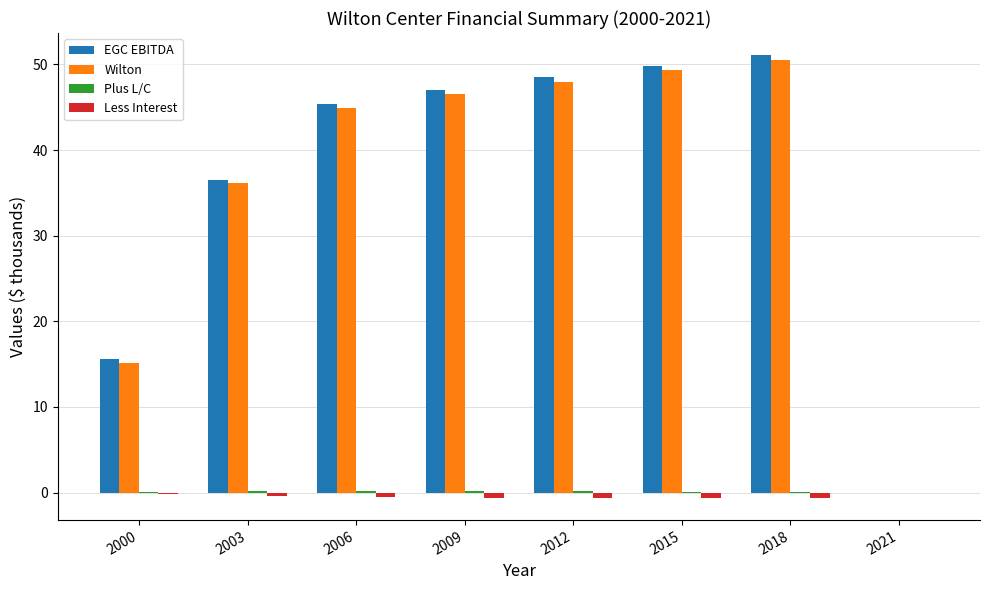

The value of EGC EBITDA at 2015 is 49.9. True or false?

True